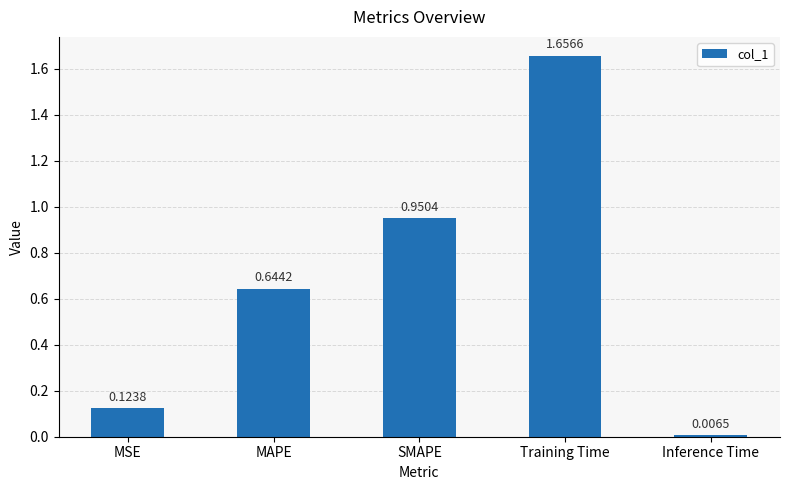

How many bars are there in total?

5